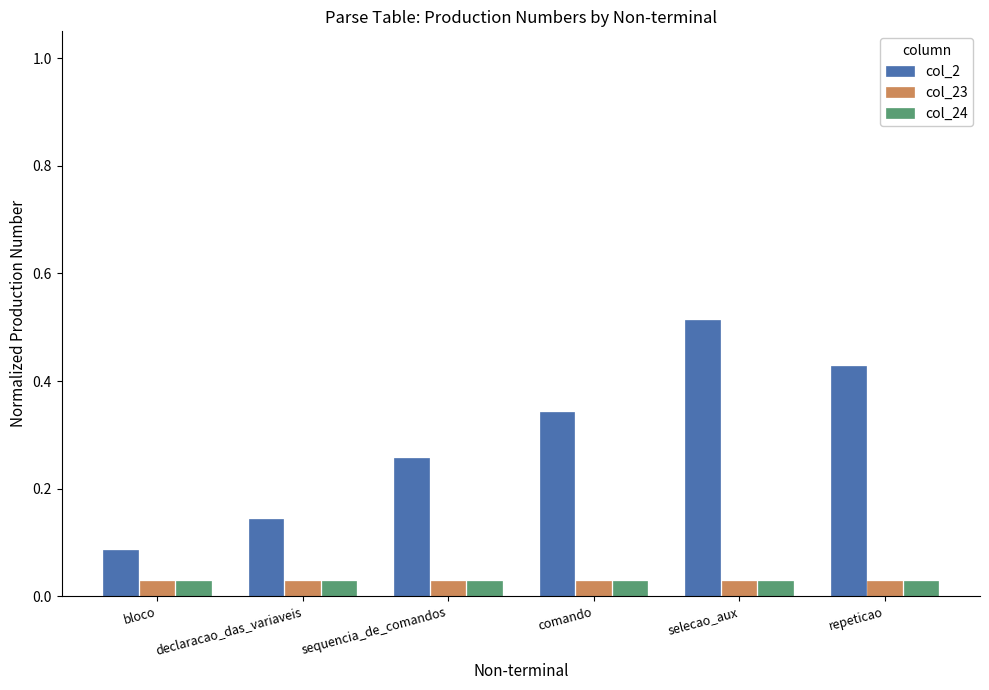

Which series has the largest range (max minus min)?

col_2